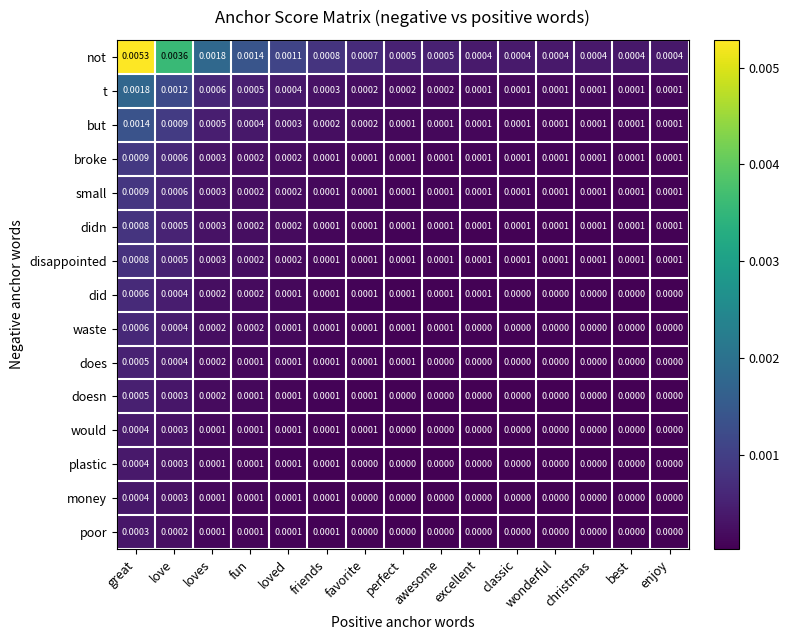

Which series has the largest total across all categories?

not